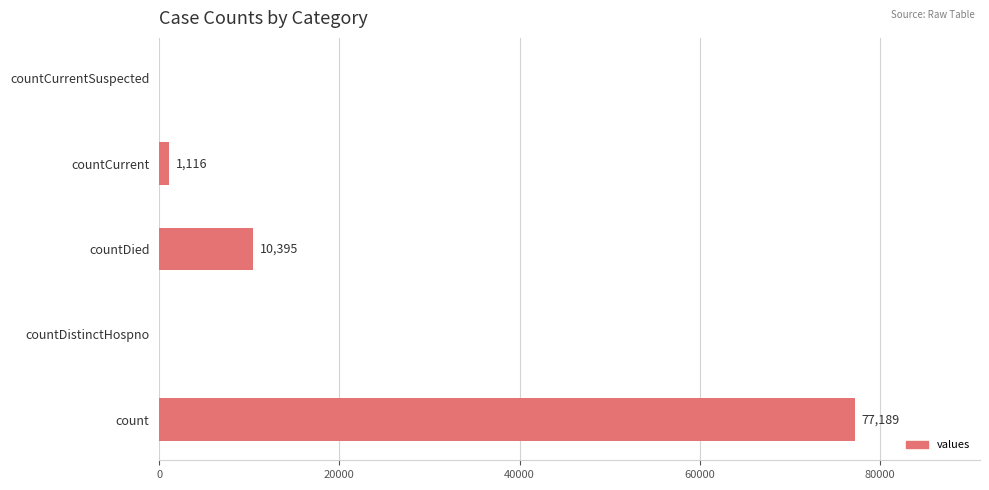

What is the sum of the values at countCurrentSuspected and count?

77189